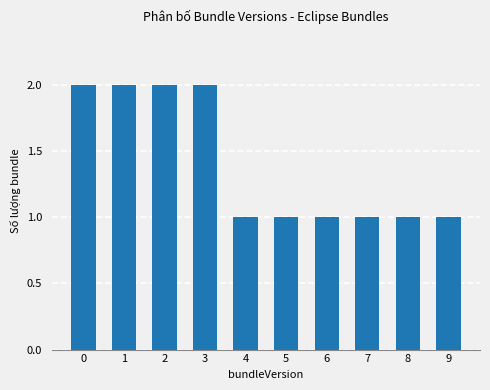

True or false: the data shows 2 at 2.

True